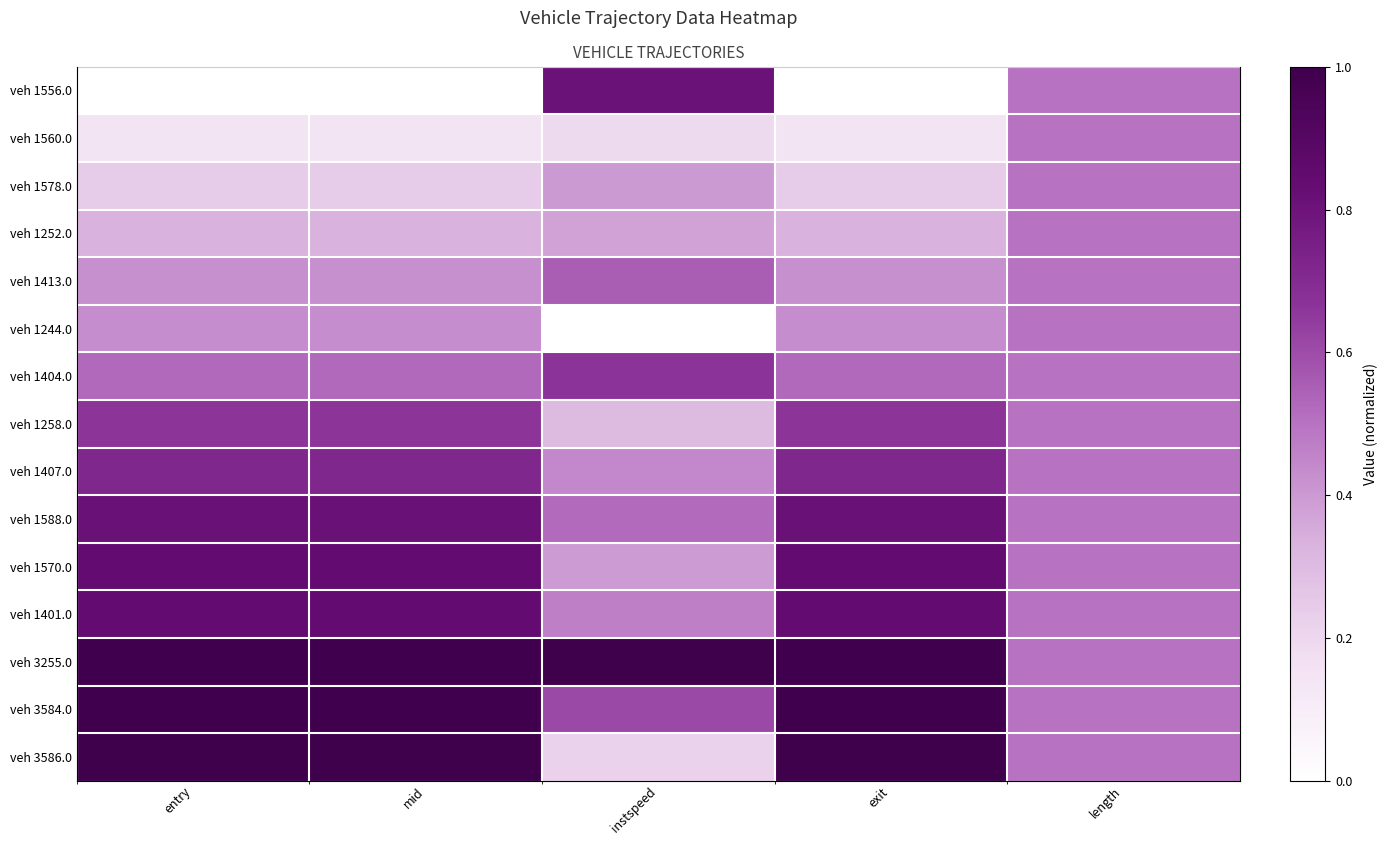

Rank the categories by veh 1258.0 value from highest to lowest.

exit, entry, mid, length, instspeed